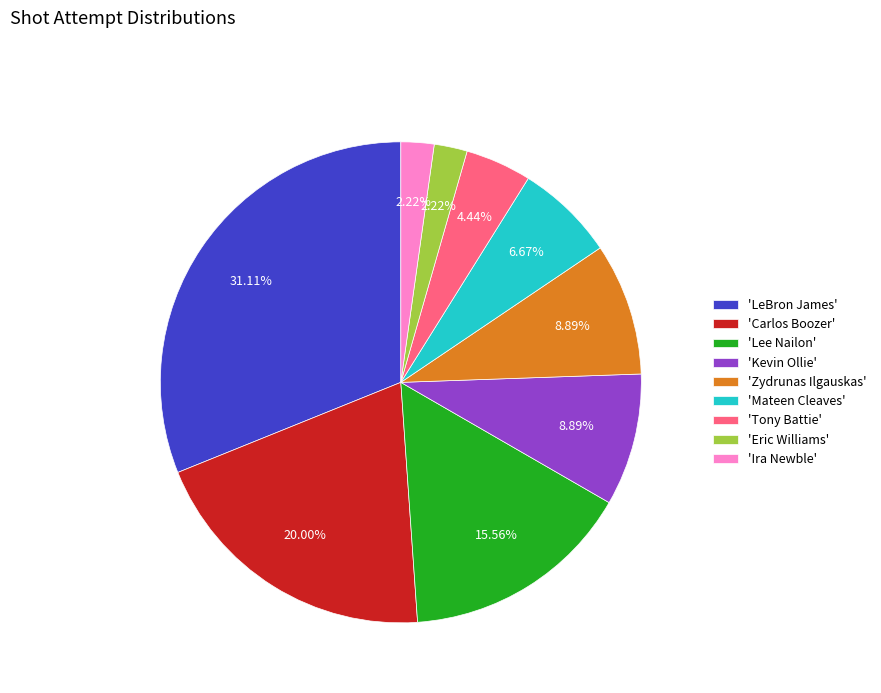

Which slice is the largest?

'LeBron James'